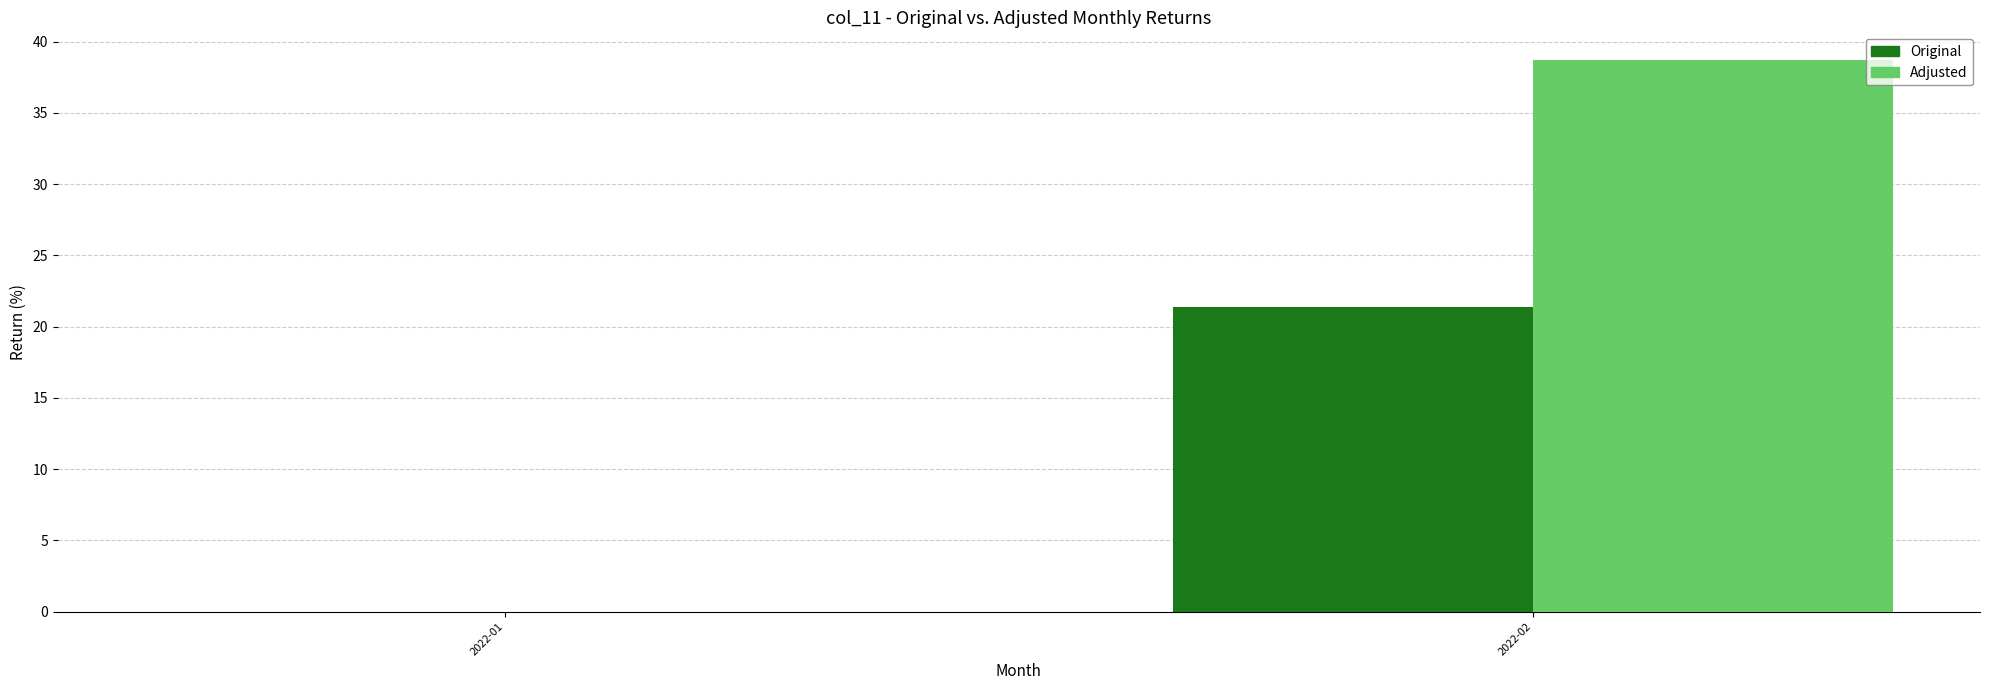

True or false: Original has a value of 21.4 at 2022-02.

True